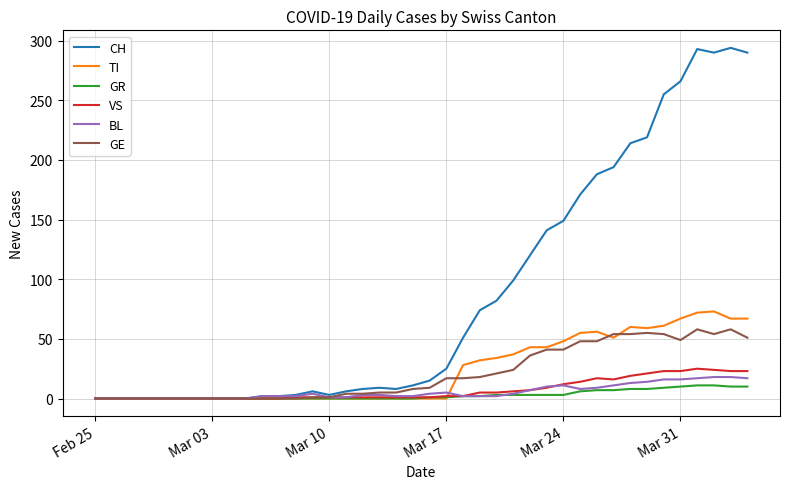

Does the chart have visible grid lines?

Yes